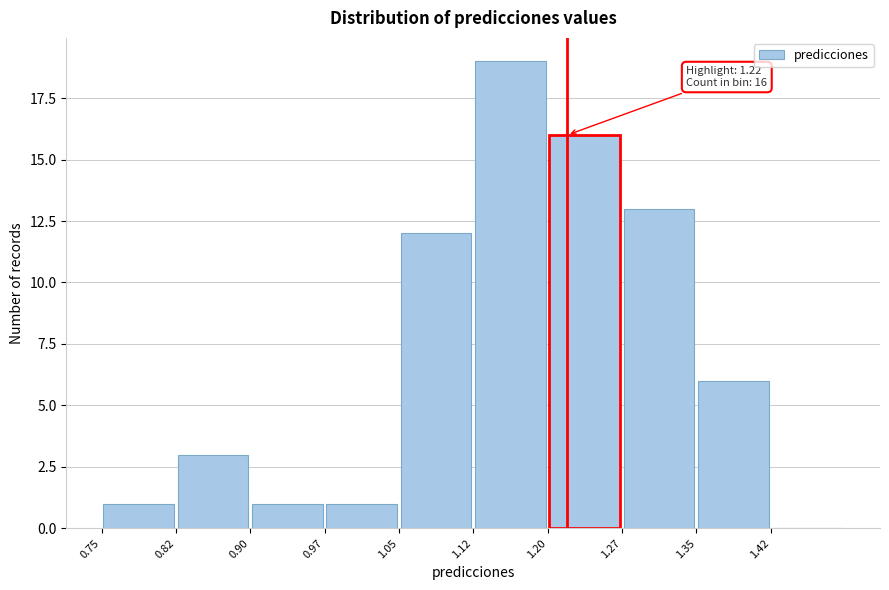

Over which range of the x-axis is the bar tallest?

1.125 to 1.200